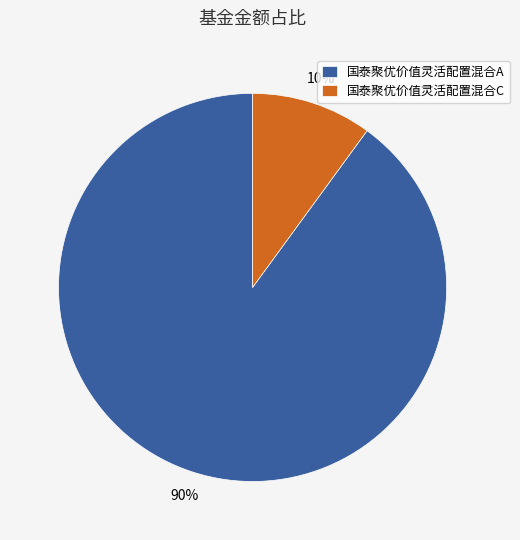

To the nearest percent, what is the difference between the 国泰聚优价值灵活配置混合A and 国泰聚优价值灵活配置混合C slice percentages?

80%